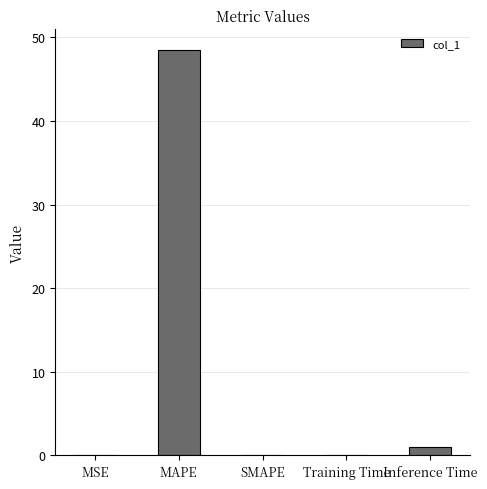

What is the maximum value shown in the chart?

48.5